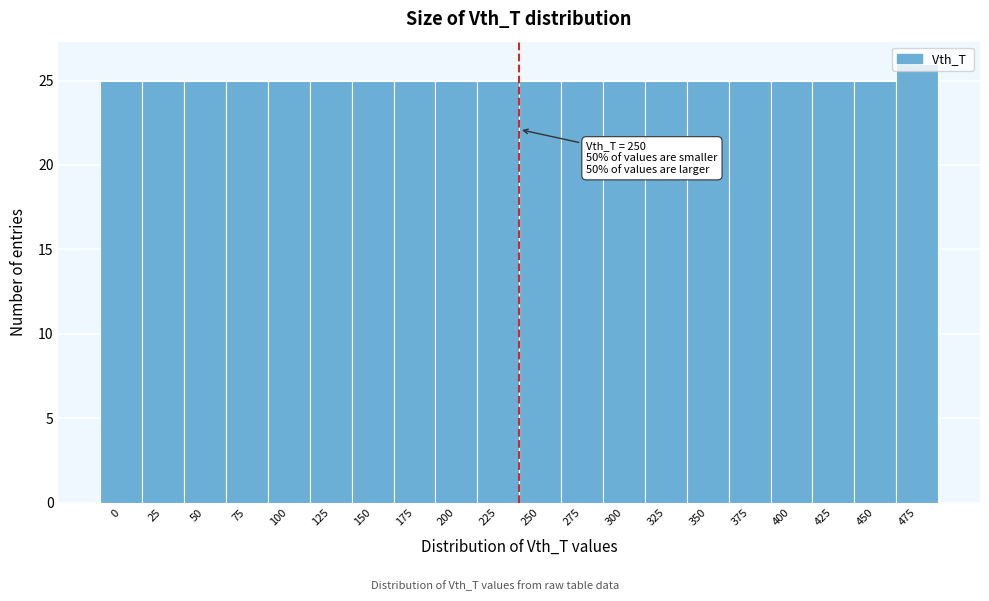

What is the sum of all values?

501